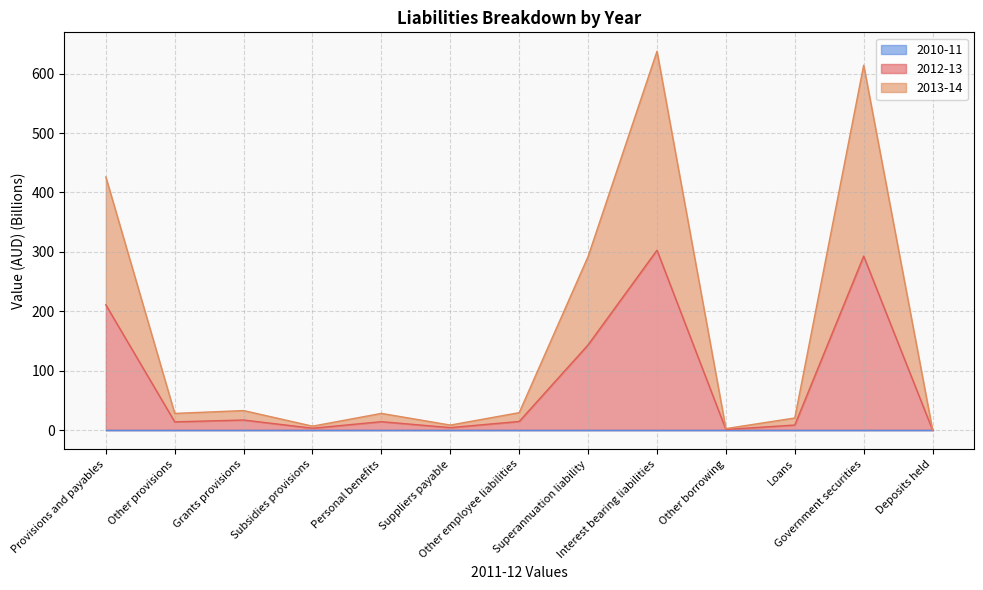

Which category has the highest value in the 2013-14 series?

Interest bearing liabilities